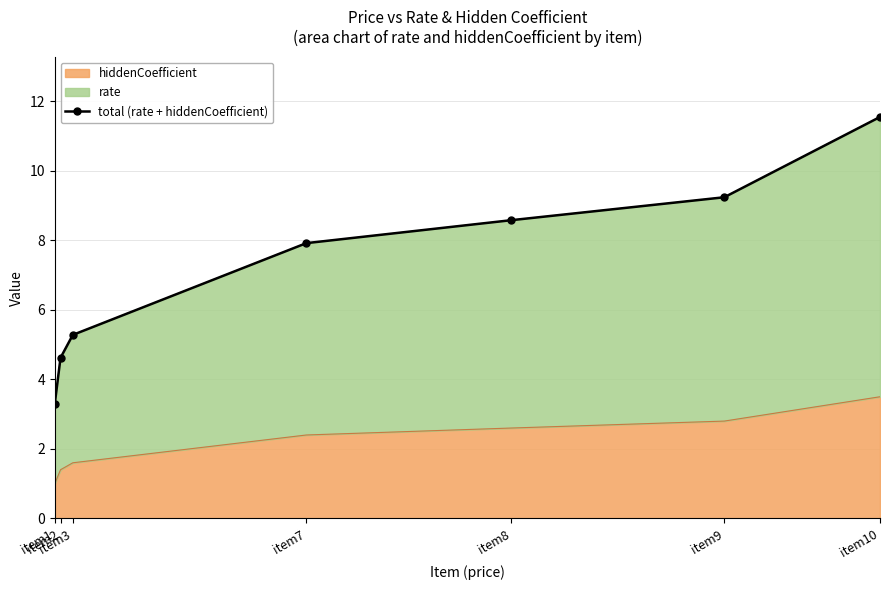

True or false: the data shows 5.3 at item3.

True